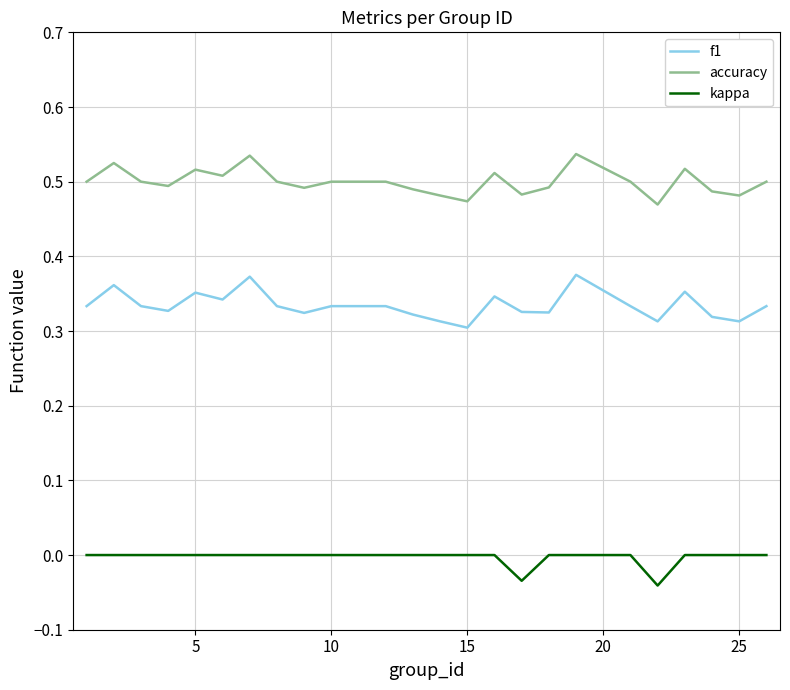

What are all the series names shown in the legend?

f1, accuracy, kappa